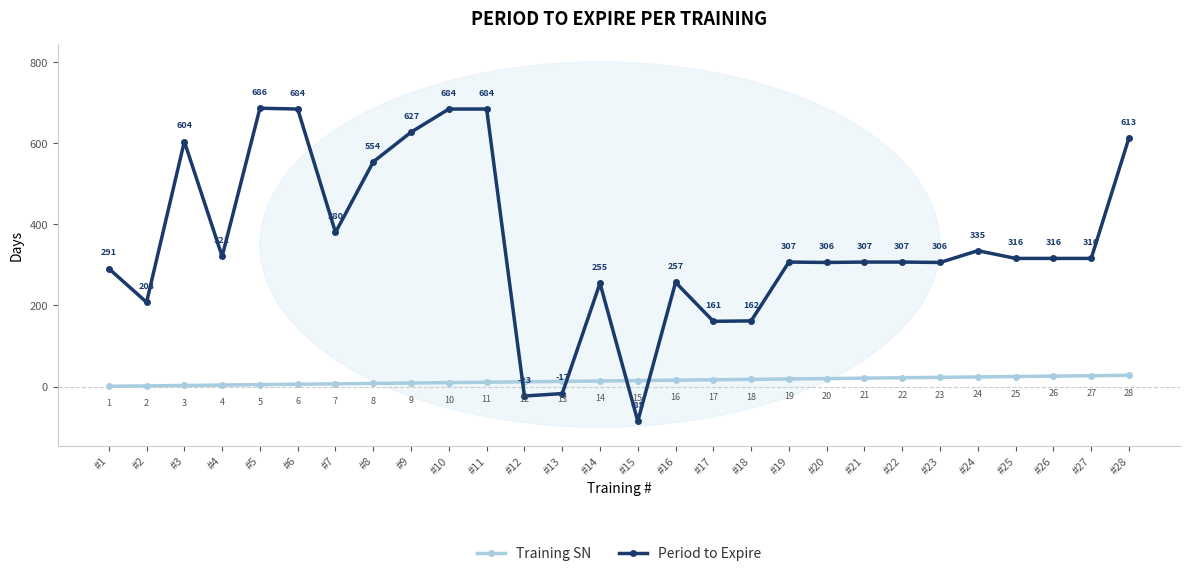

What is the sum of the Training SN values at #27 and #8?

35